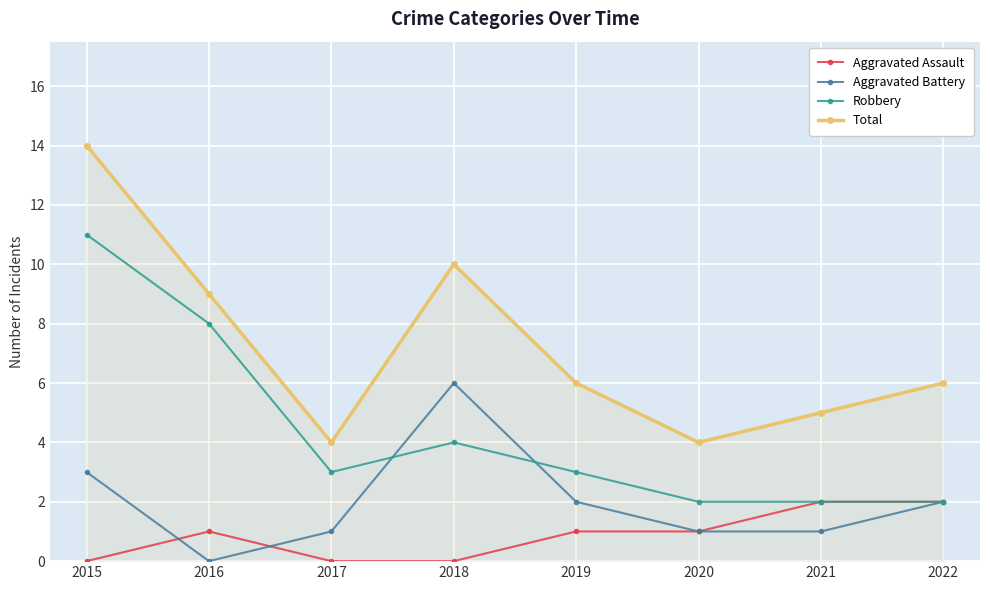

True or false: Total and Robbery cross at least once.

False